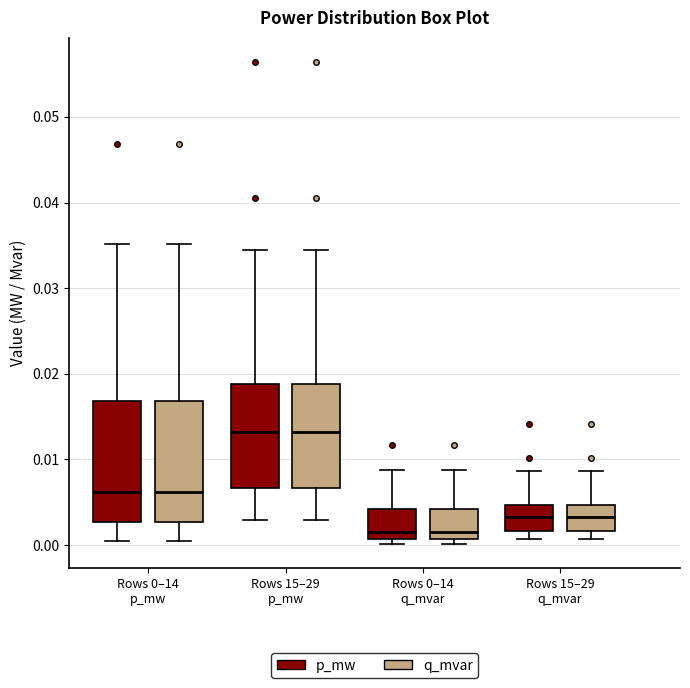

Where is the lower edge of the box for Rows 0–14 q_mvar (q_mvar) on the y-axis? The values are not printed on the chart, so give them approximately, as read against the axis.

0.001